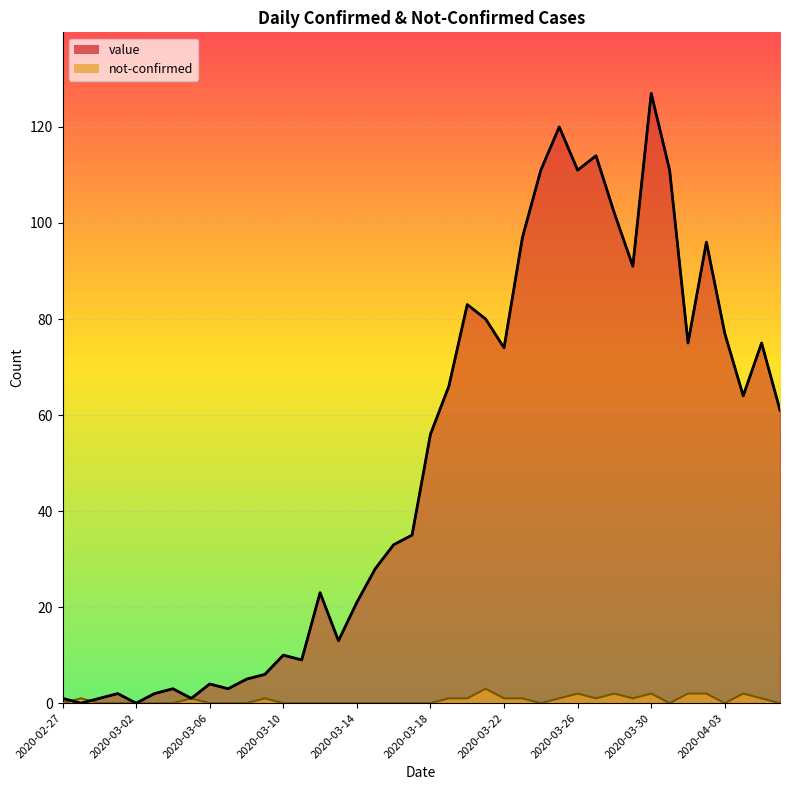

The value of value at 2020-03-06 is 4. True or false?

True